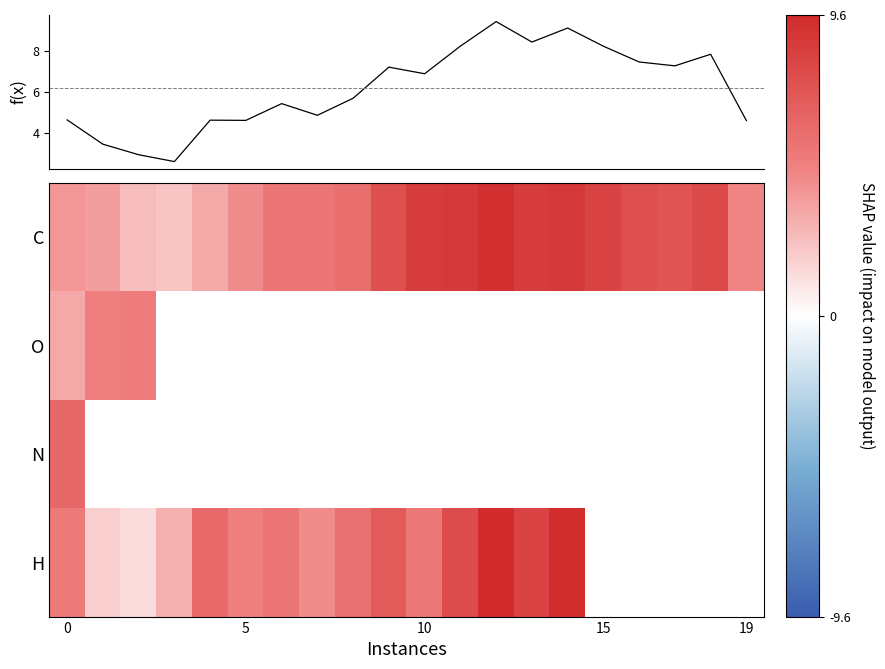

Is it true that f(x) equals 2.8 at 16?

False